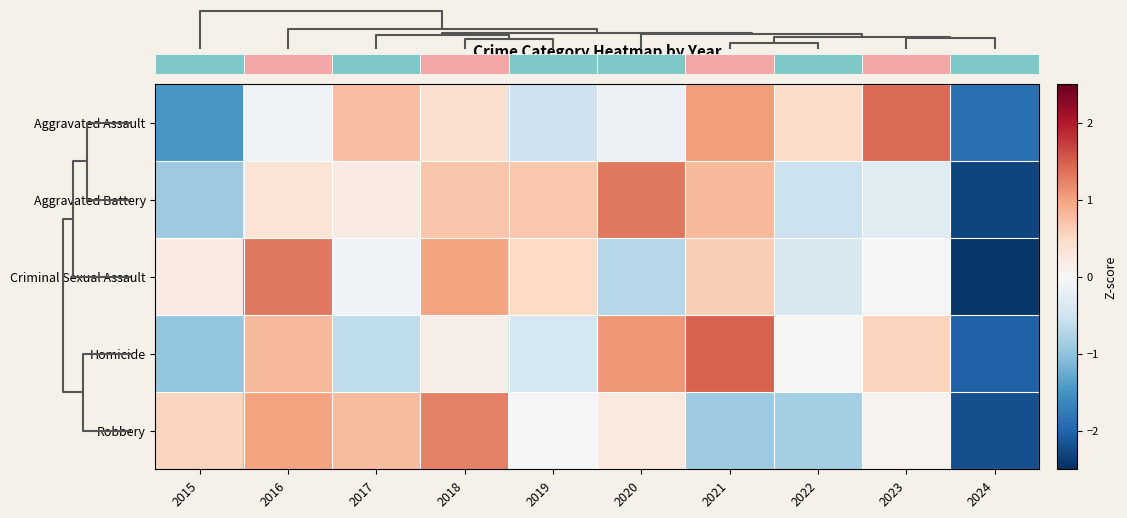

What is the difference between the highest and lowest values at 2015?

2.0